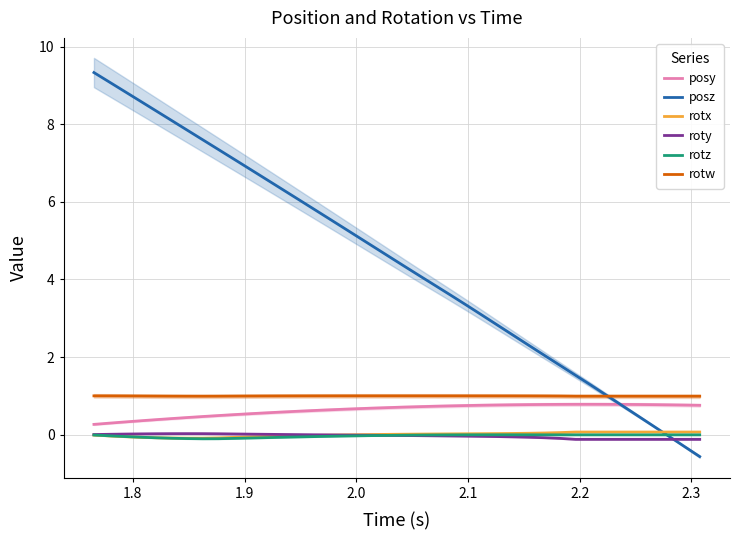

True or false: rotz and posy intersect in this chart.

False